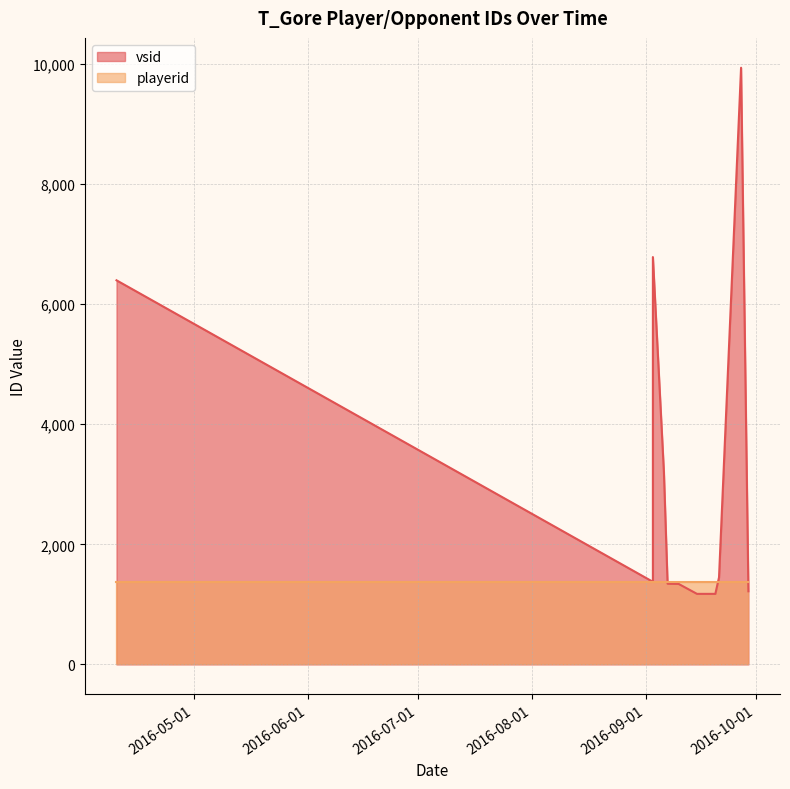

What is the difference between the second highest and minimum values?

5610